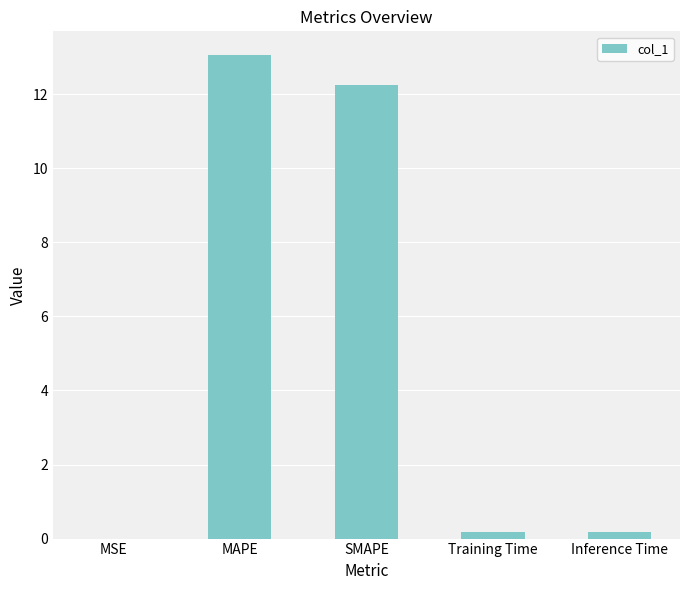

The chart shows a value of 3.5 at SMAPE. True or false?

False